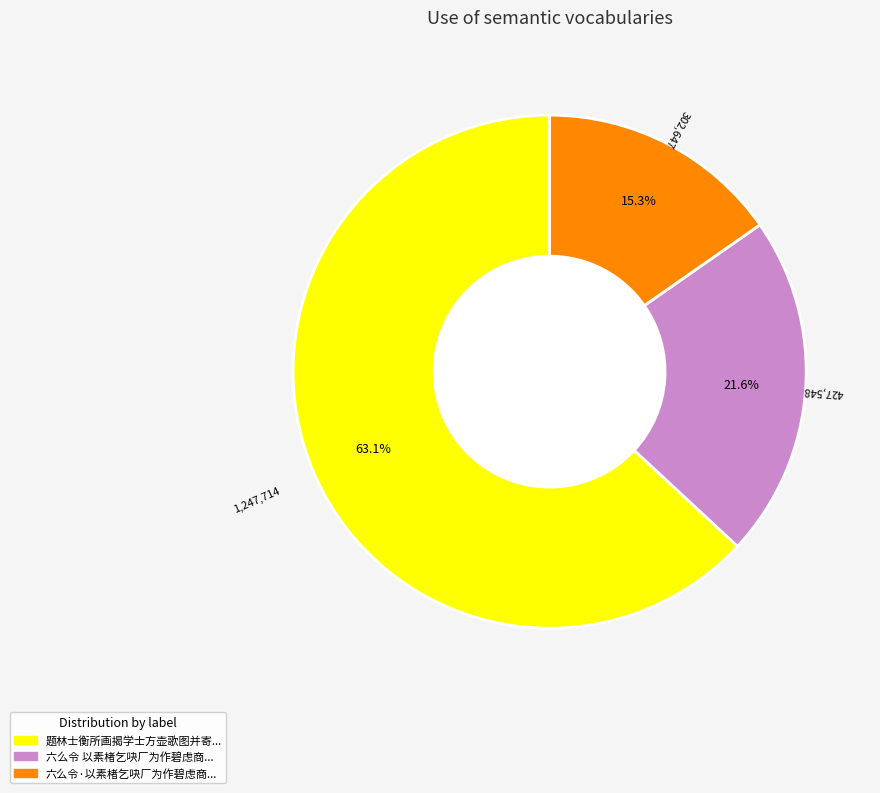

Does any single category account for the majority?

Yes